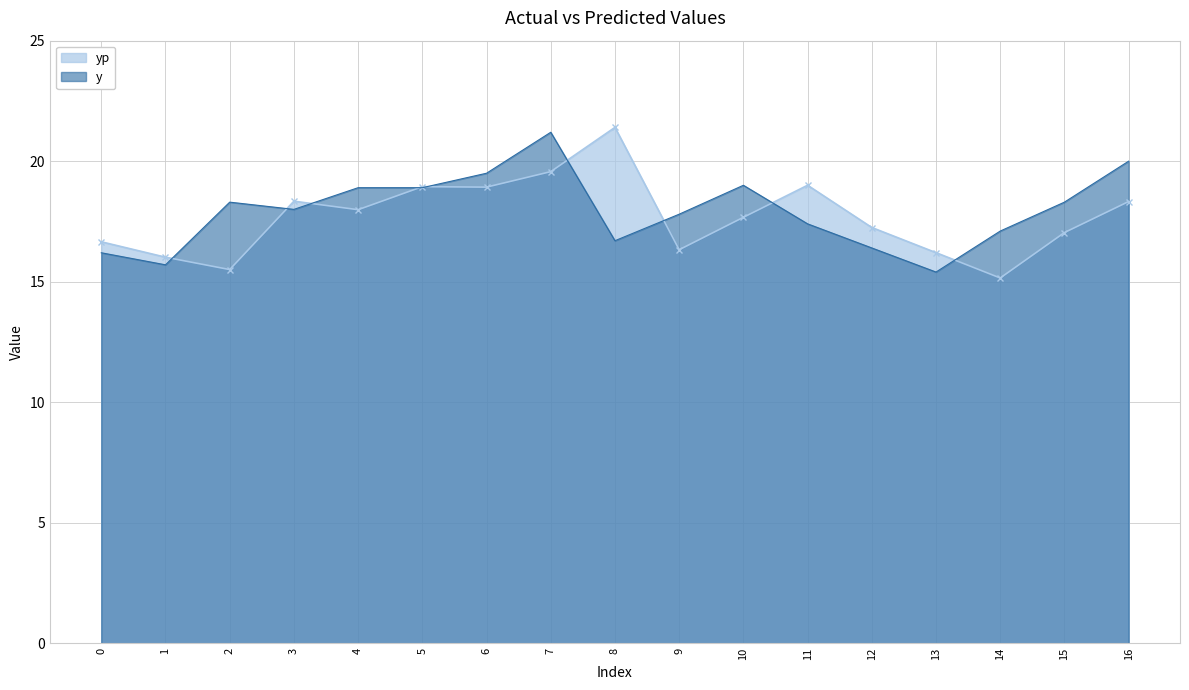

What is the sum of the y values at 13 and 8?

32.1